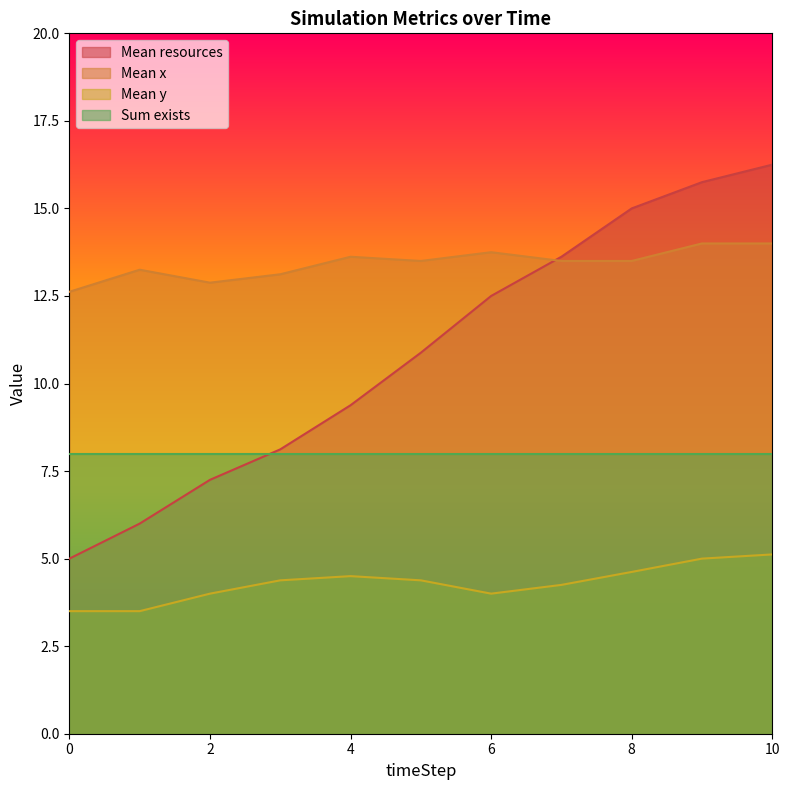

What is the spread (max minus min) of values at 4?

9.1